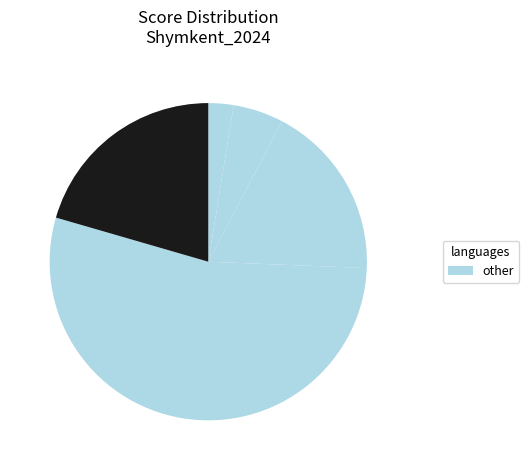

How many segments does this pie chart have?

5